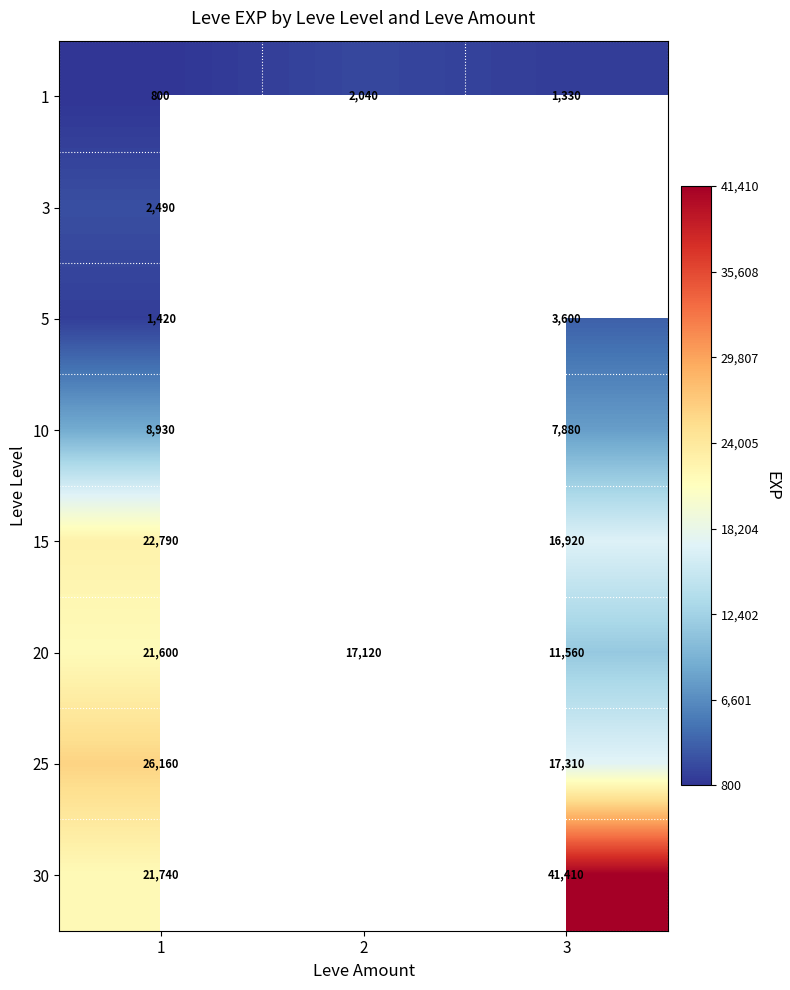

At which label is 1 closest to 1420?

3